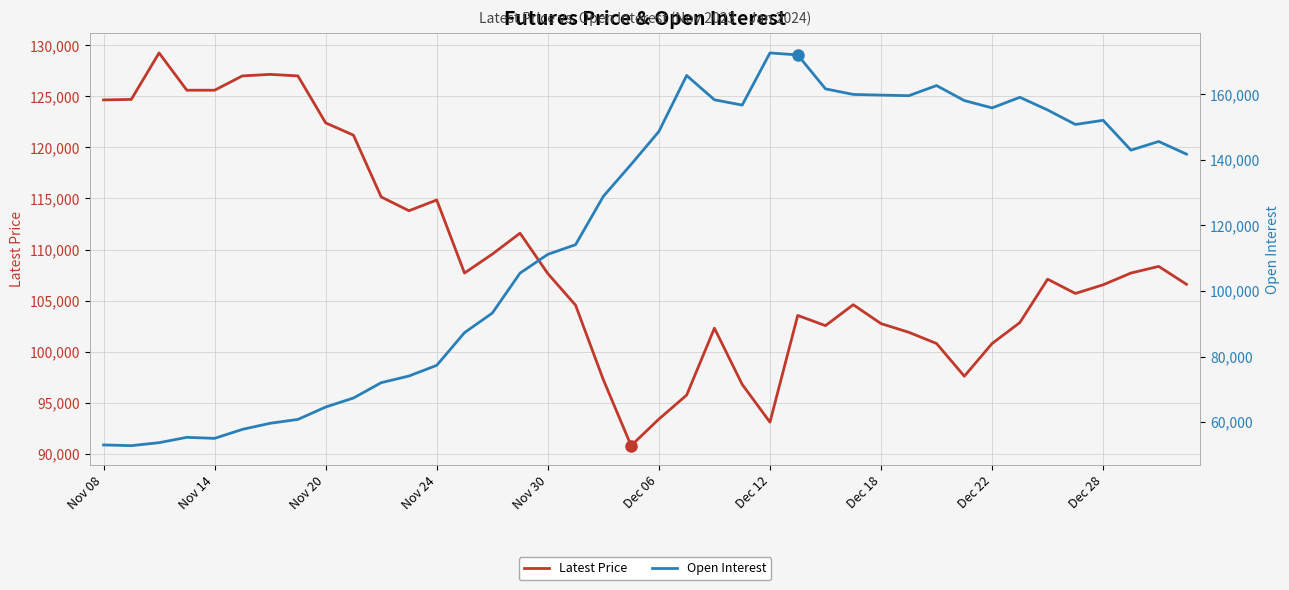

Does the chart have visible grid lines?

Yes